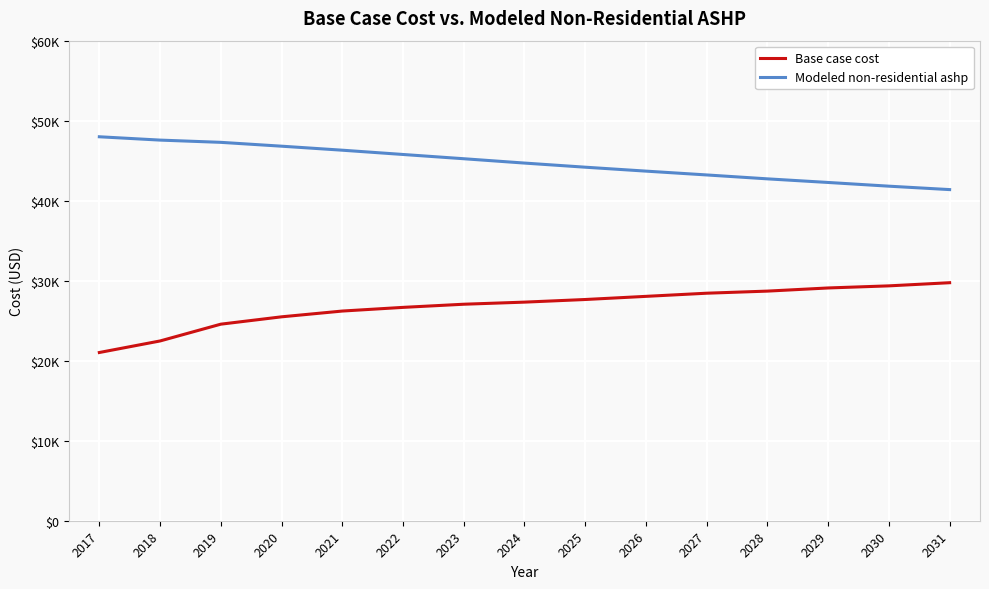

Does the chart have visible grid lines?

Yes